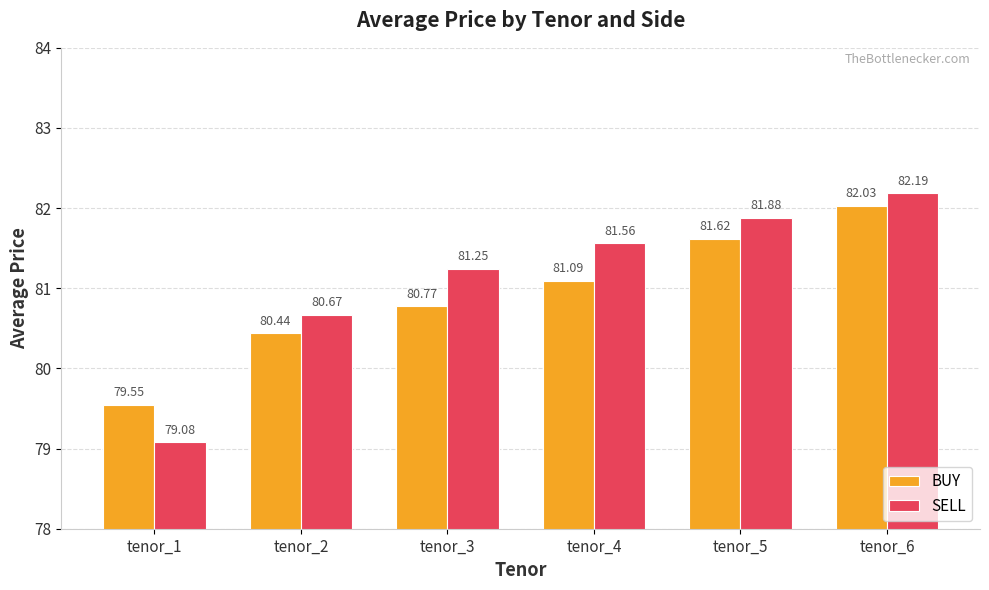

Is it true that BUY equals 81.6 at tenor_5?

True